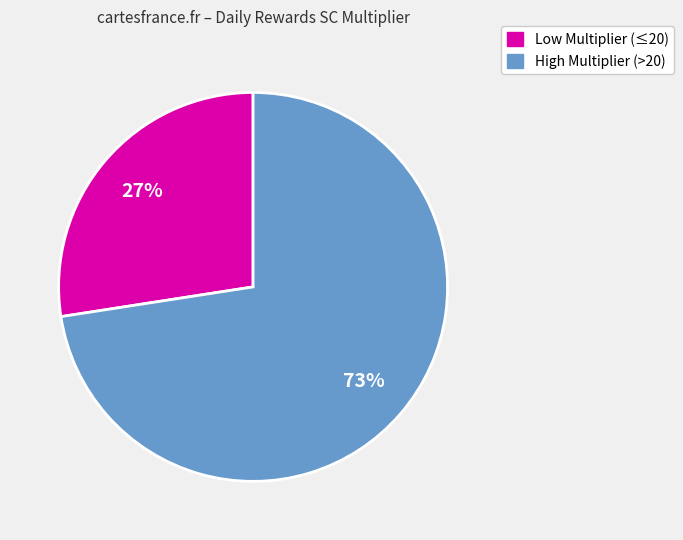

Is there a majority slice in this chart?

Yes